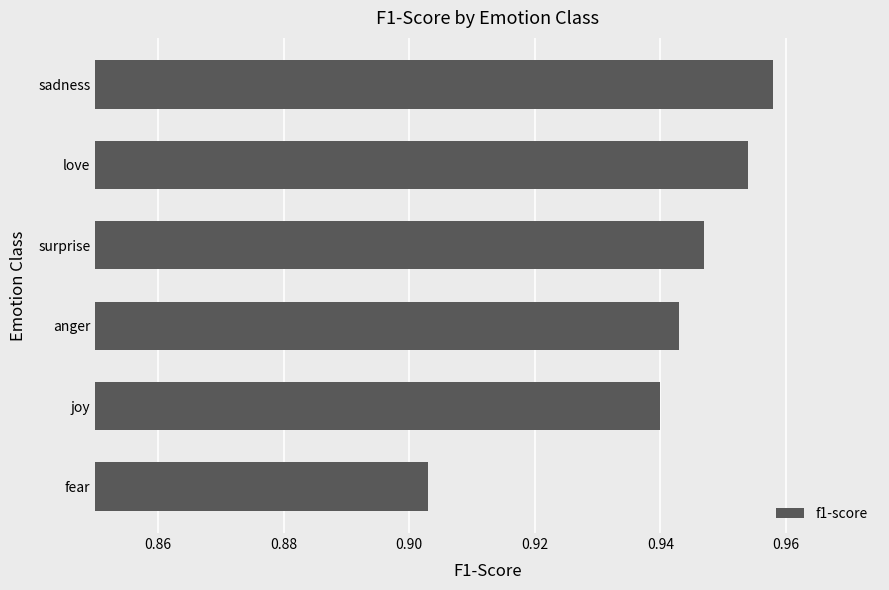

What is the label of the 1st bar from the top?

sadness